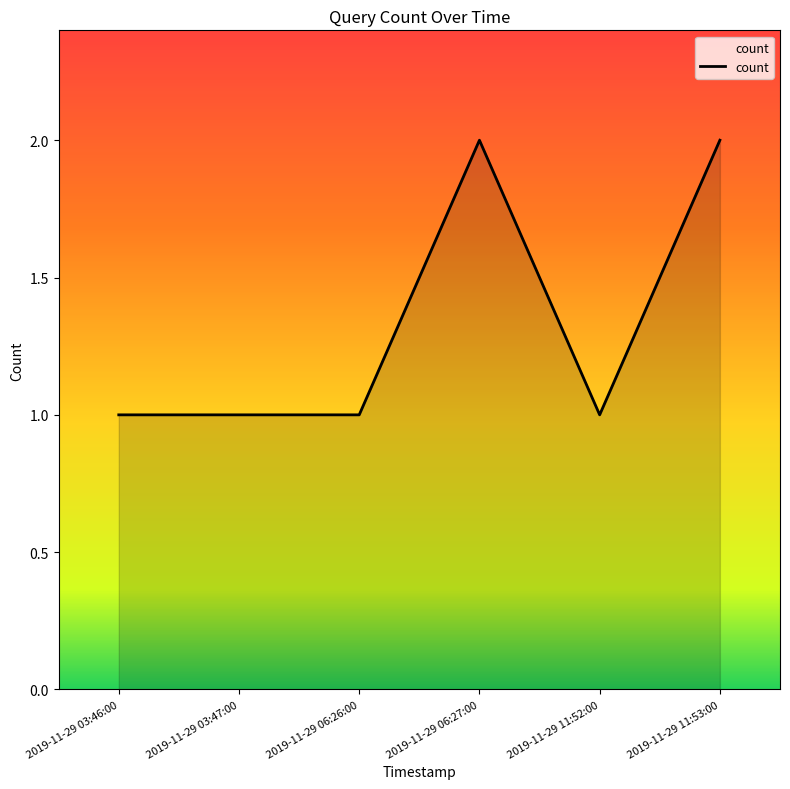

Count the number of categories in the chart.

6